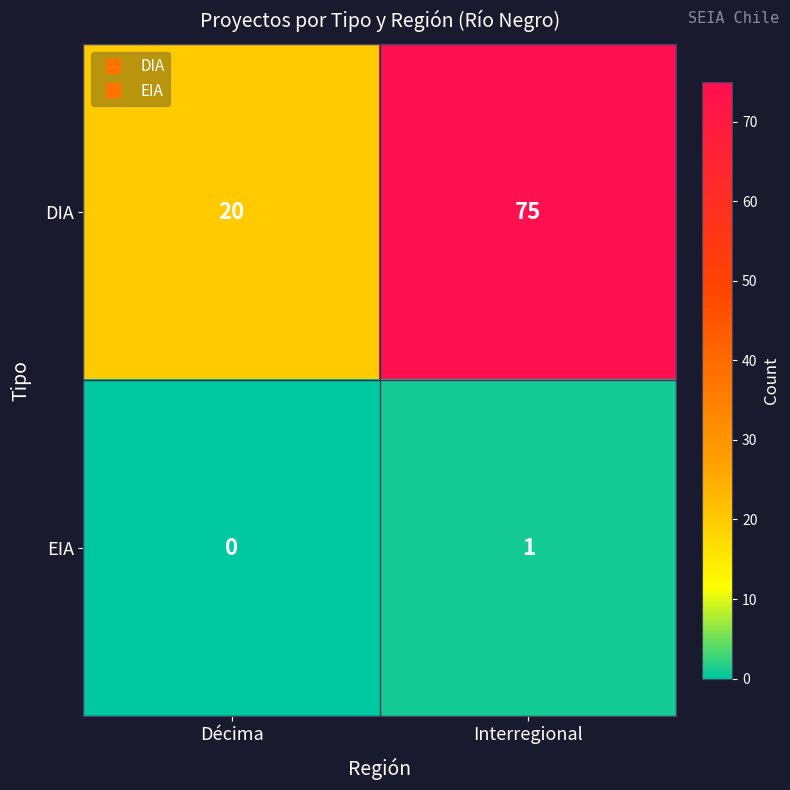

The value of DIA at Interregional is 47. True or false?

False